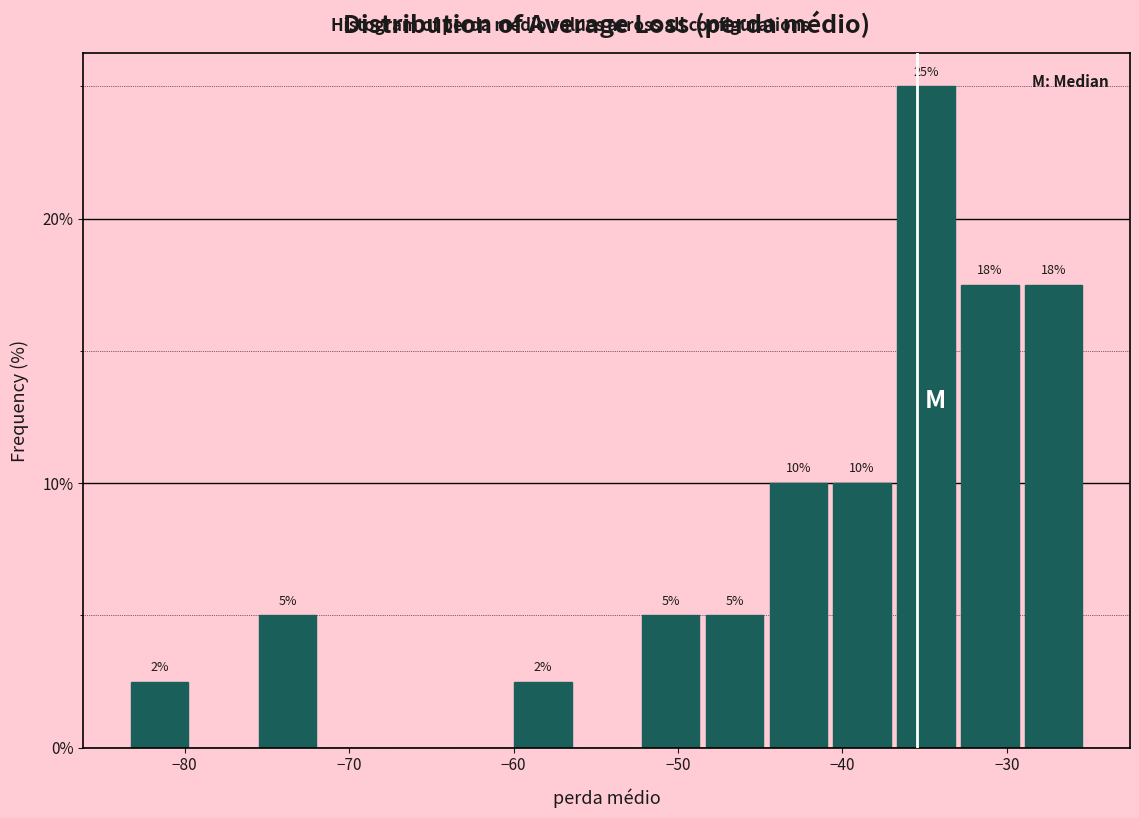

Read against the x-axis, roughly where is the centre of the tallest bar?

-35